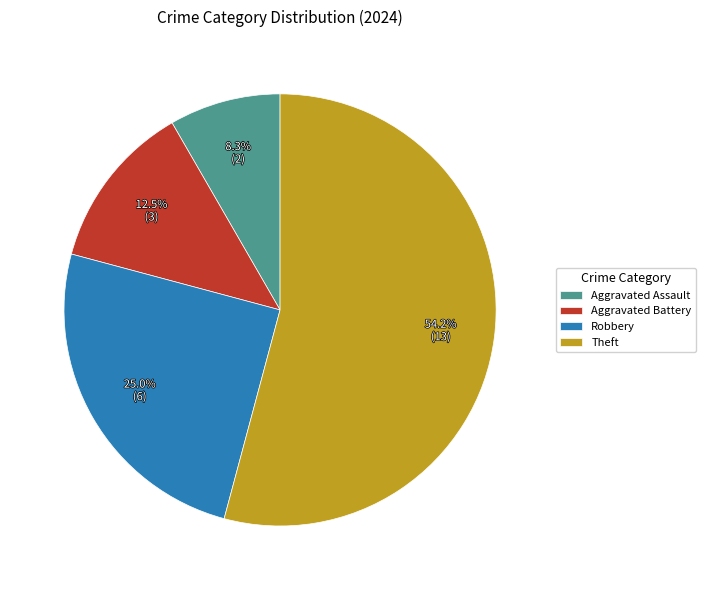

Which category has the smallest portion of the pie?

Aggravated Assault